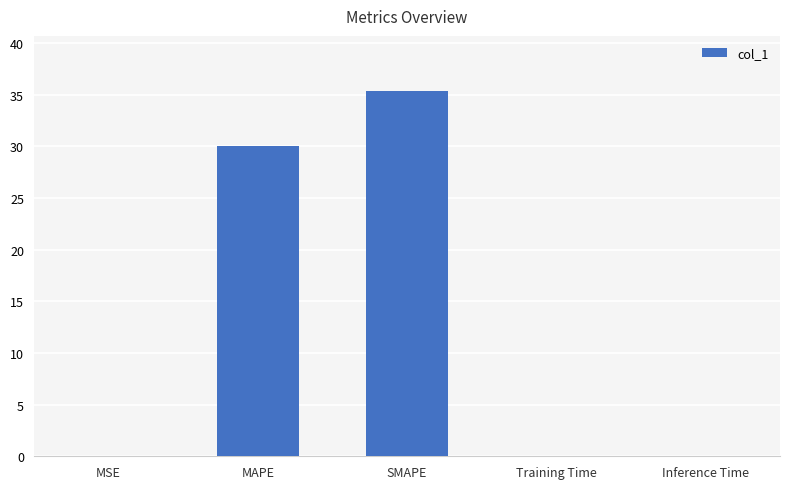

Which category has the highest value across all series?

SMAPE